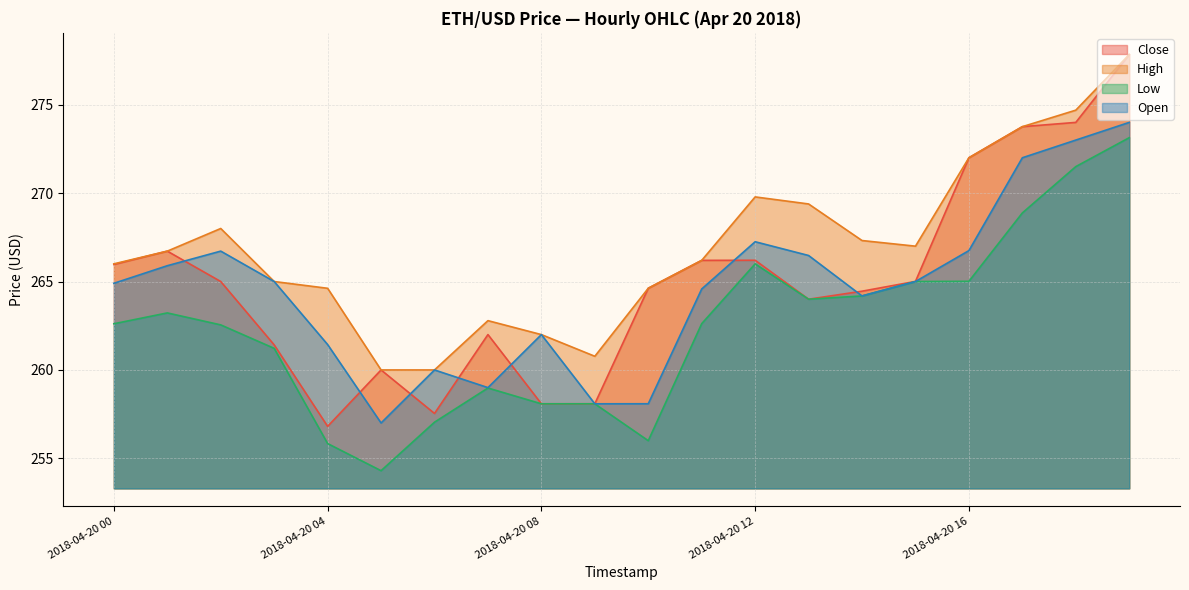

What are all the series names shown in the legend?

Close, High, Low, Open